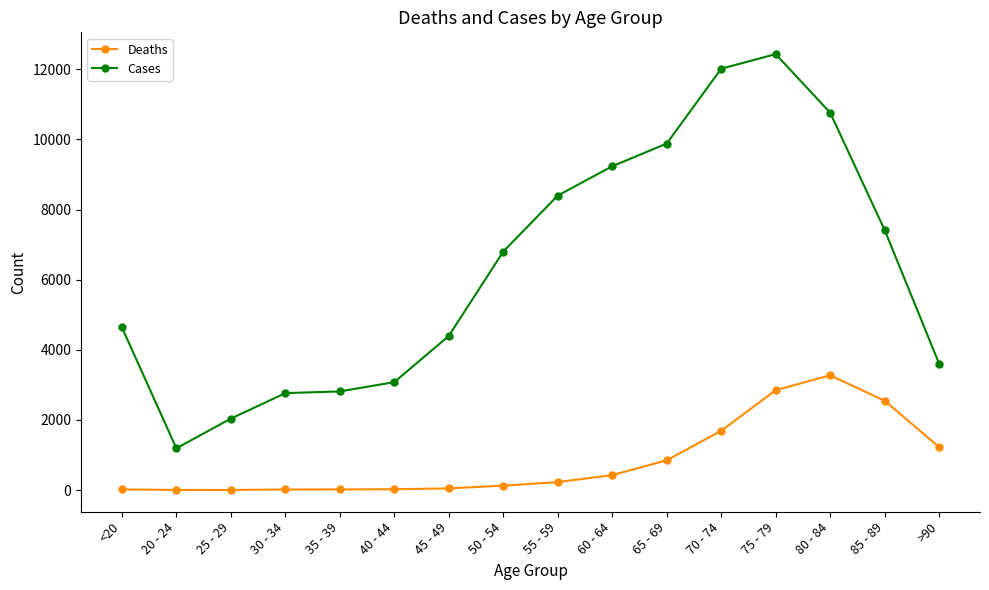

What is the total value across all series at 75 - 79?

15282